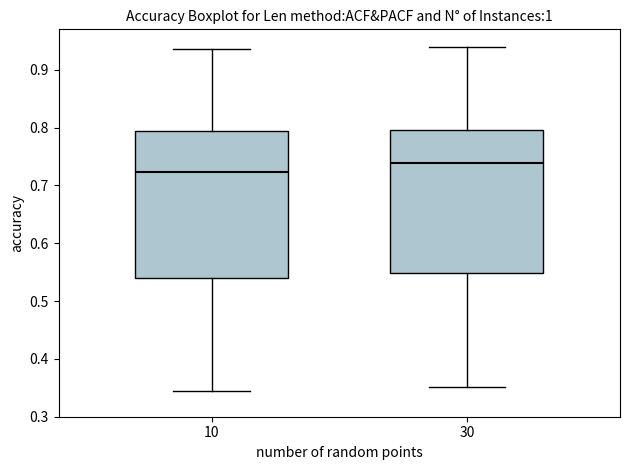

Which box has the lowest median line?

10